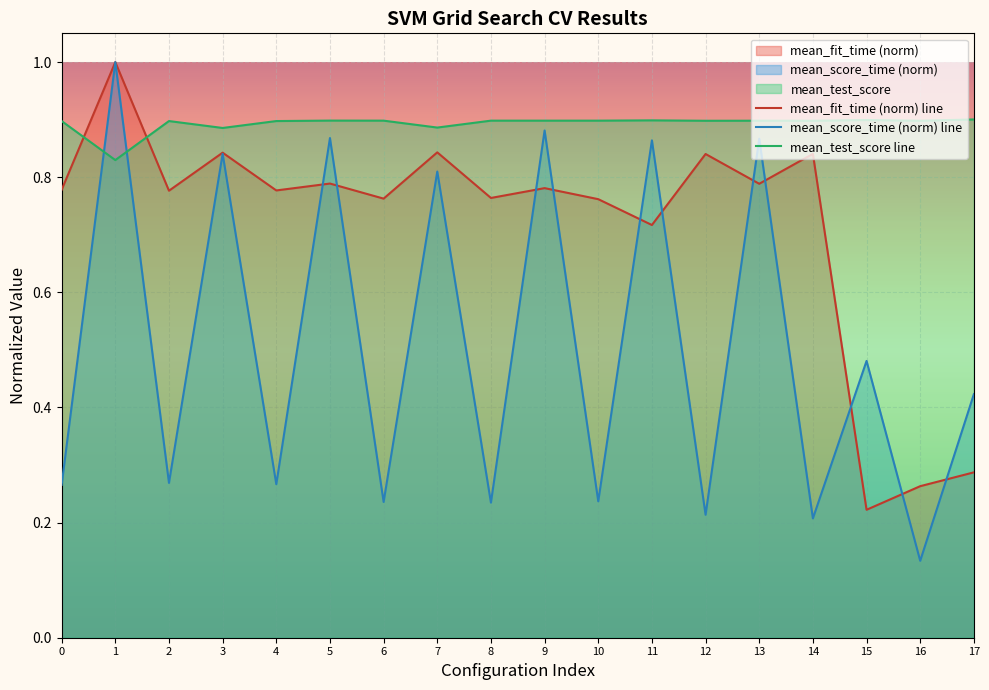

List the series in order of their peak value, lowest first.

mean_test_score line, mean_fit_time (norm) line, mean_score_time (norm) line